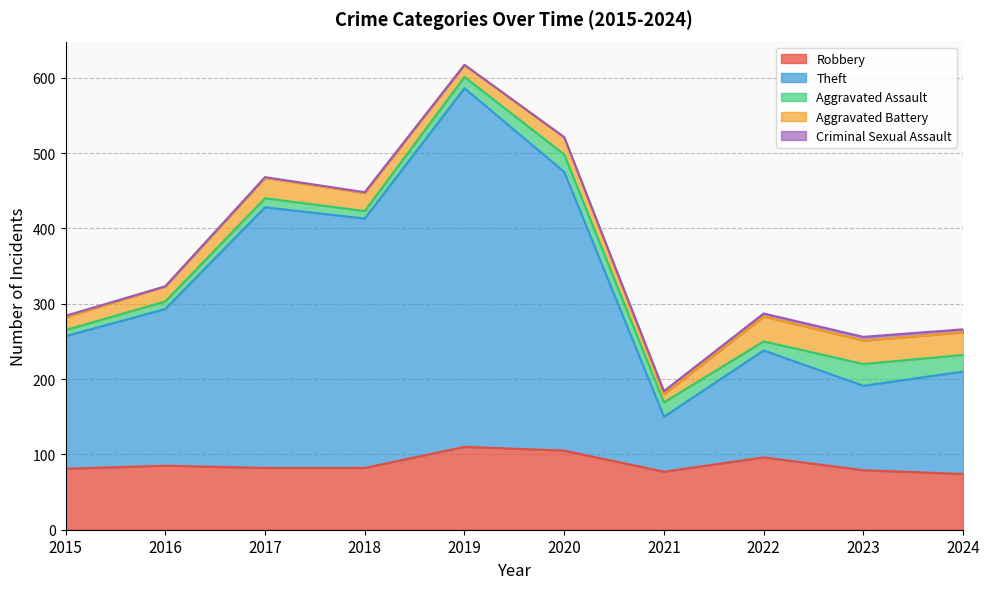

True or false: Robbery has more than 1 points higher than both neighbors.

True